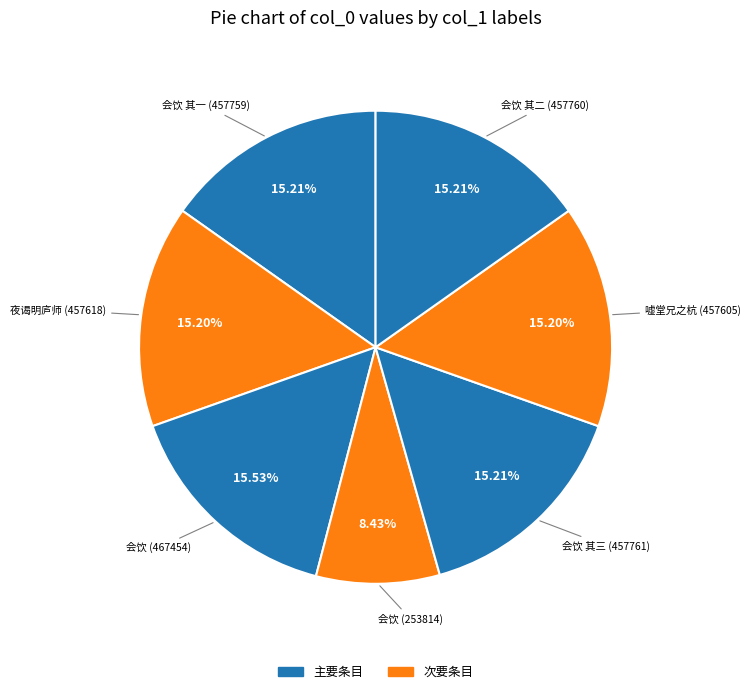

Count the number of slices in the pie.

7